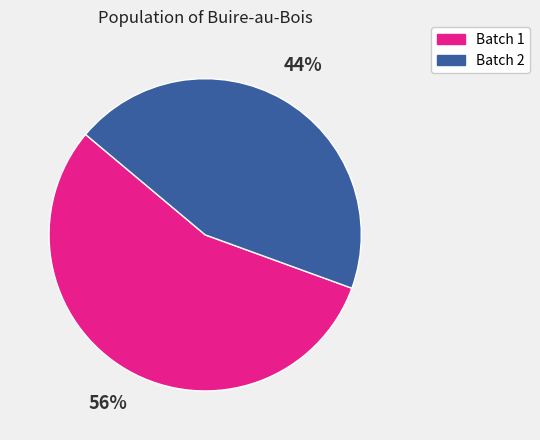

To the nearest percent, what is the average slice percentage?

50%